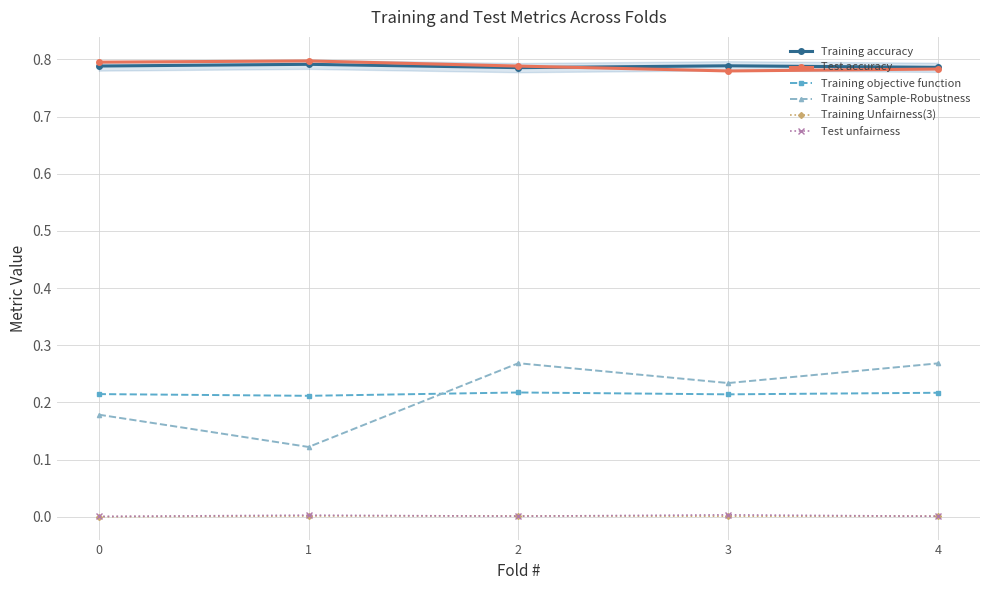

How many Test unfairness values are between 0 and 1?

5